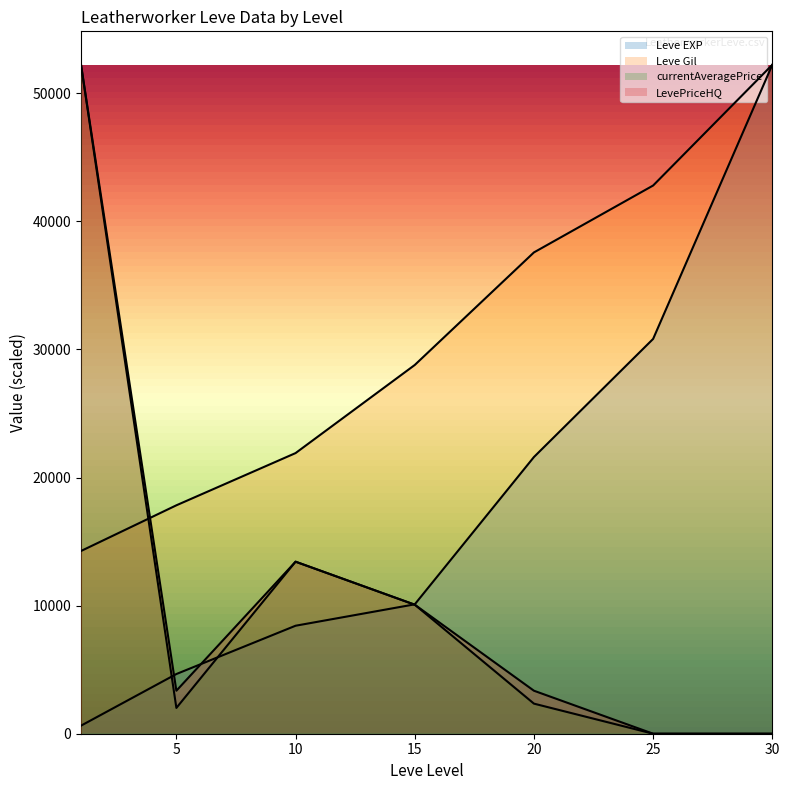

Is it true that LevePriceHQ equals 9075.8 at 10?

False